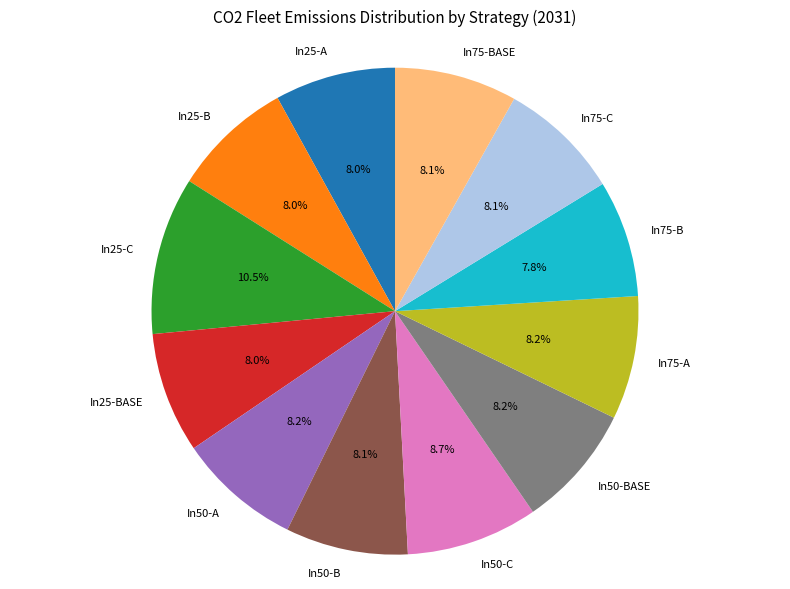

Does In50-C account for over 50% of the chart?

No